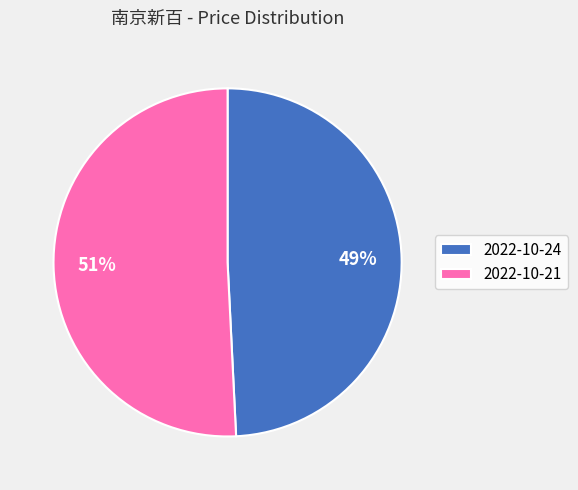

Combined, do 2022-10-24 and 2022-10-21 account for over 50%?

Yes